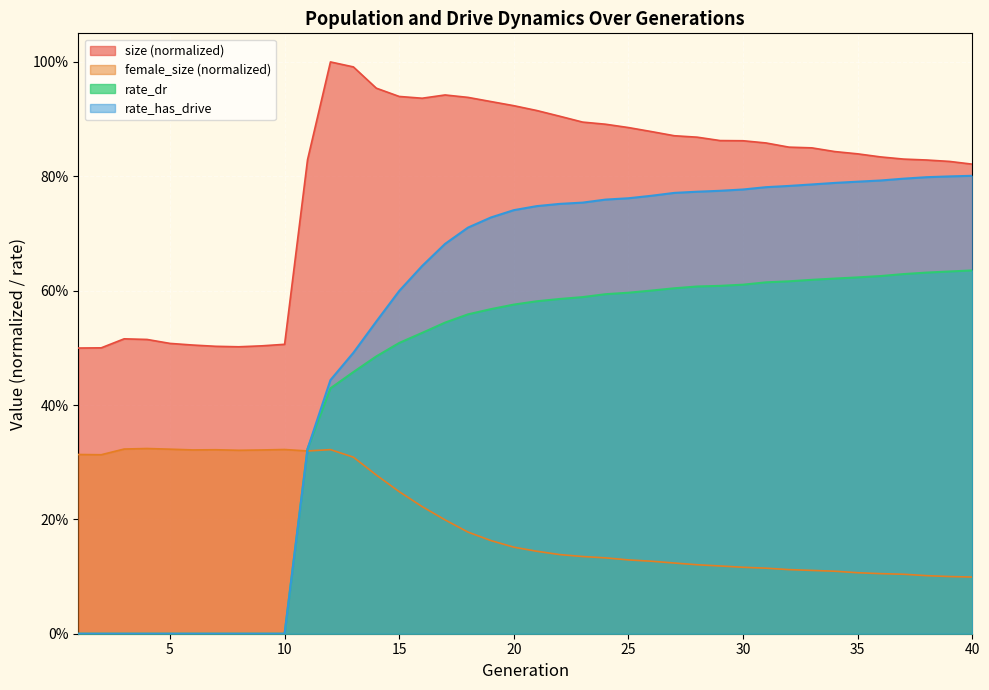

What is the value of the female_size point at the 15th from the left?

0.2